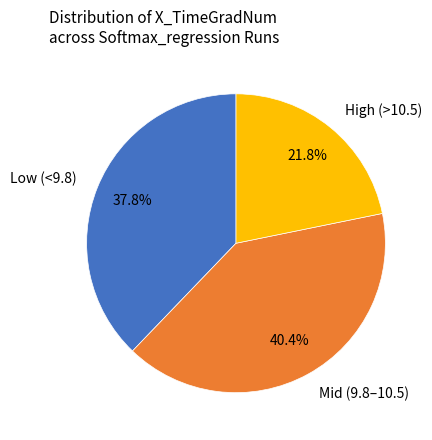

Which has a higher value, Low (<9.8) or High (>10.5)?

Low (<9.8)